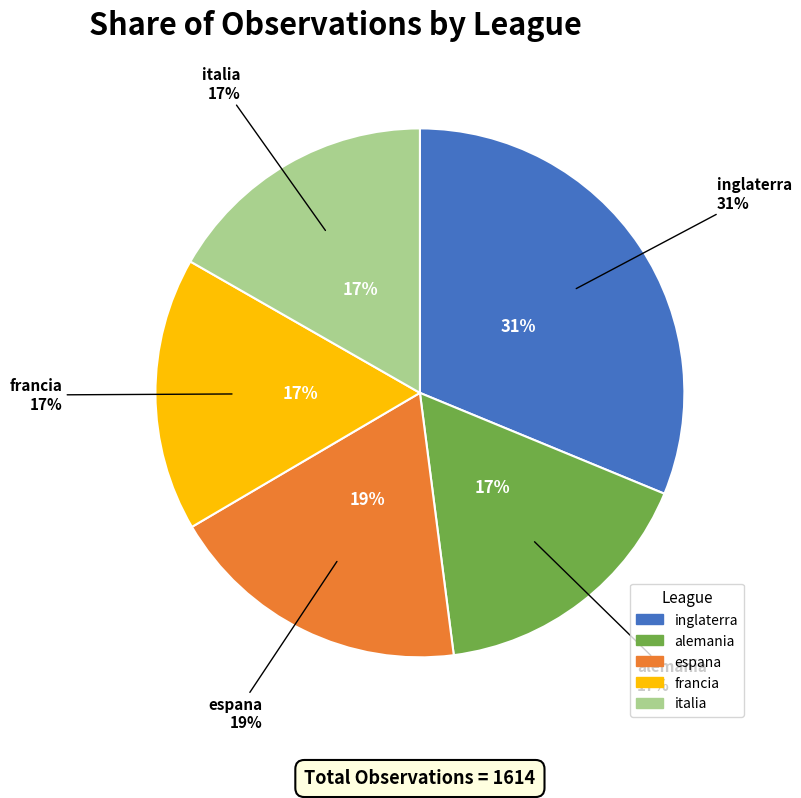

To the nearest percent, what portion does francia represent?

17%